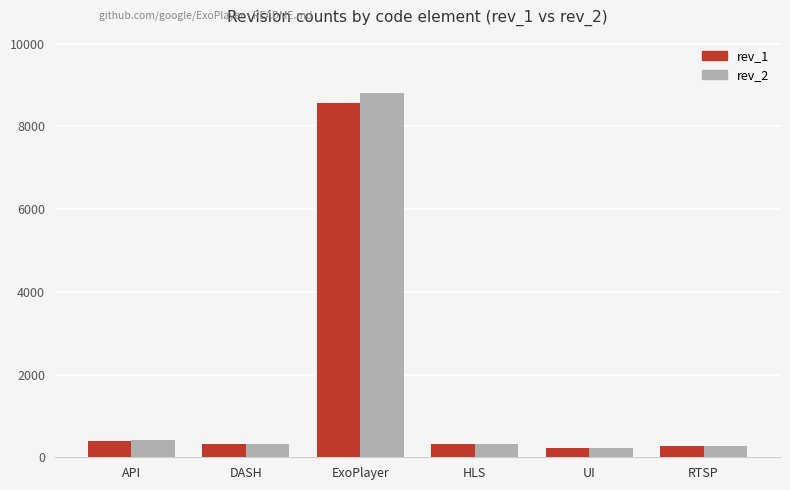

How many series are shown in this chart?

2